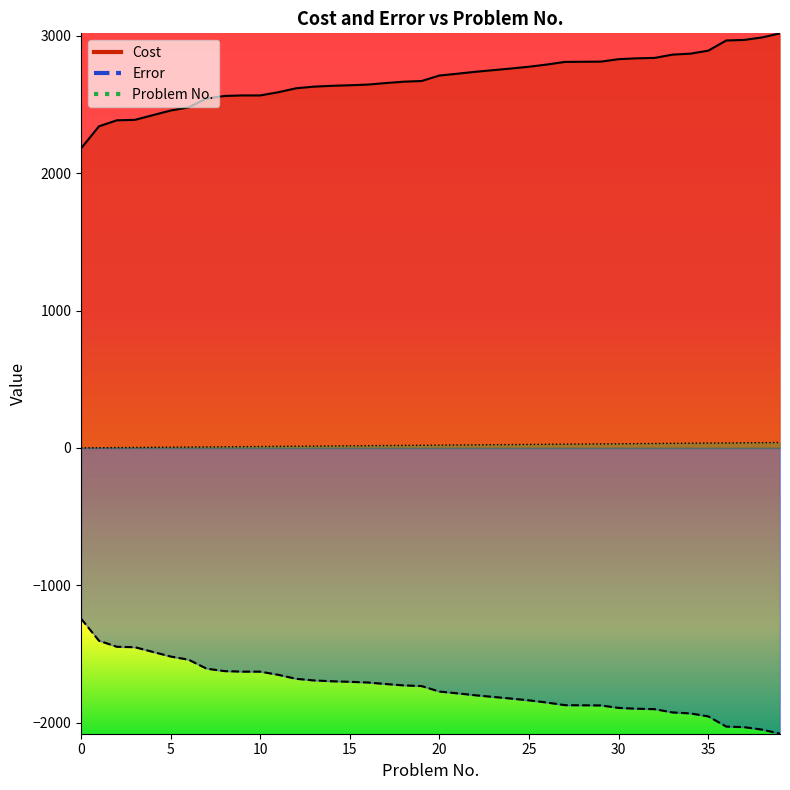

How many data points in Cost are less than 2711?

20